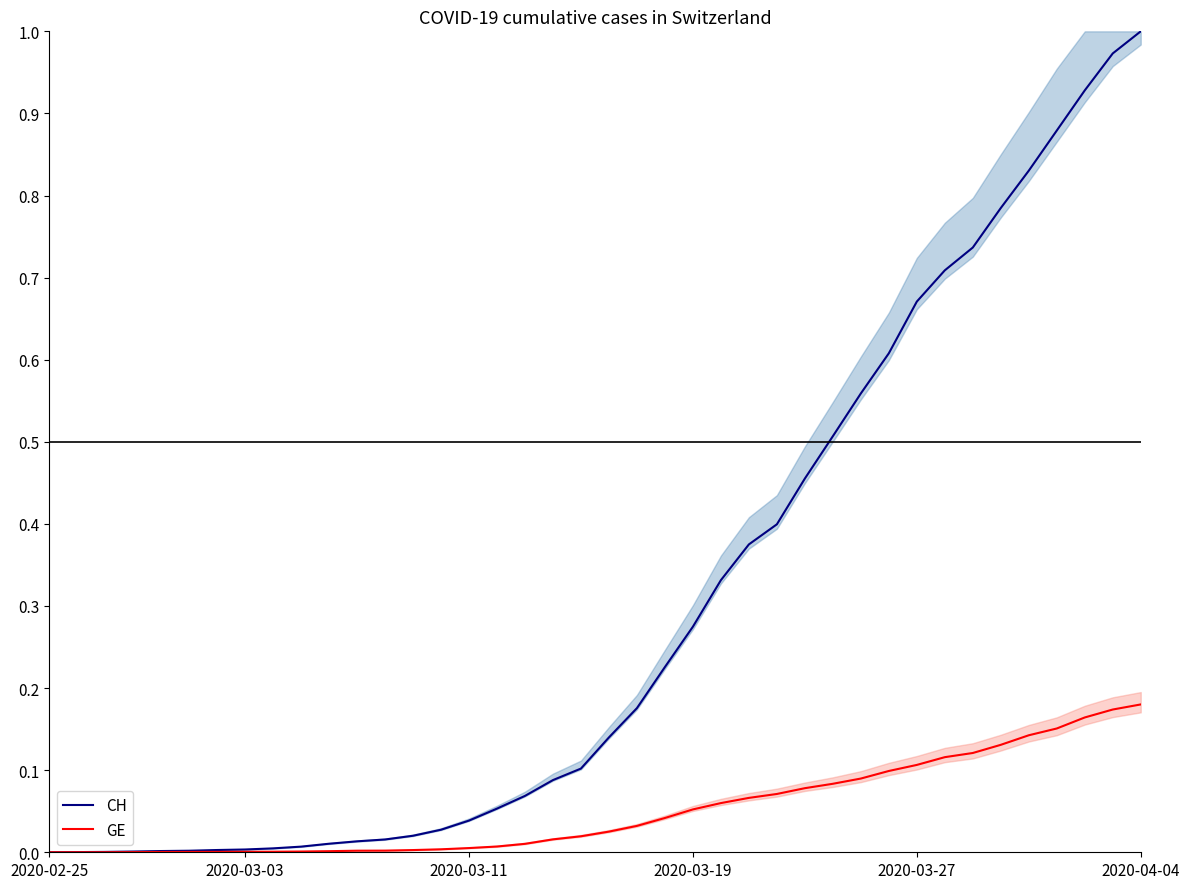

At which label does CH reach its peak?

2020-04-04